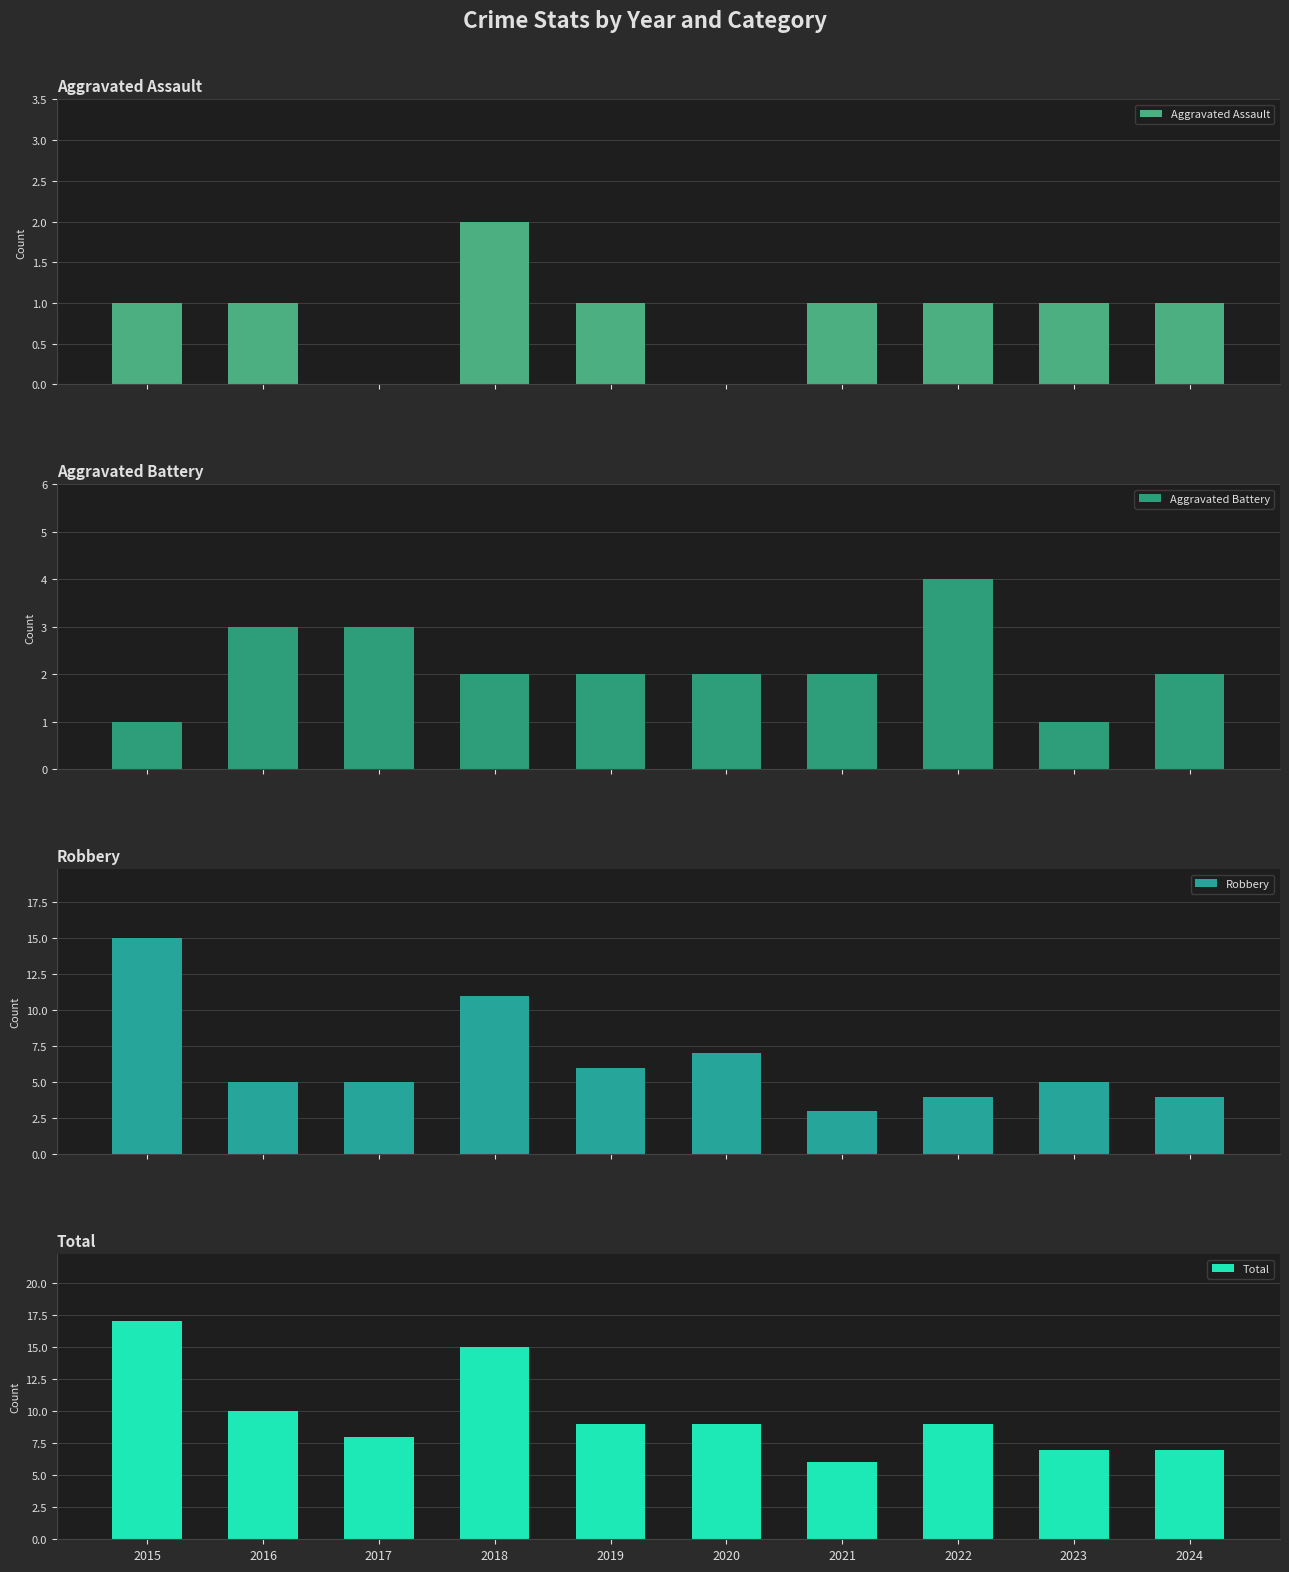

At which label does Aggravated Assault first exceed 1?

2018